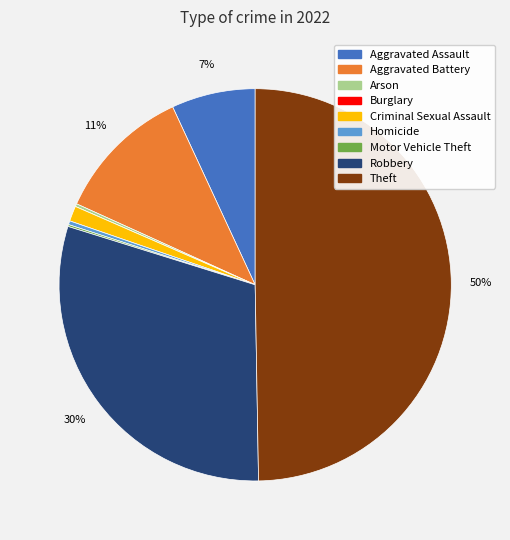

To the nearest percent, what is the average slice percentage?

11%